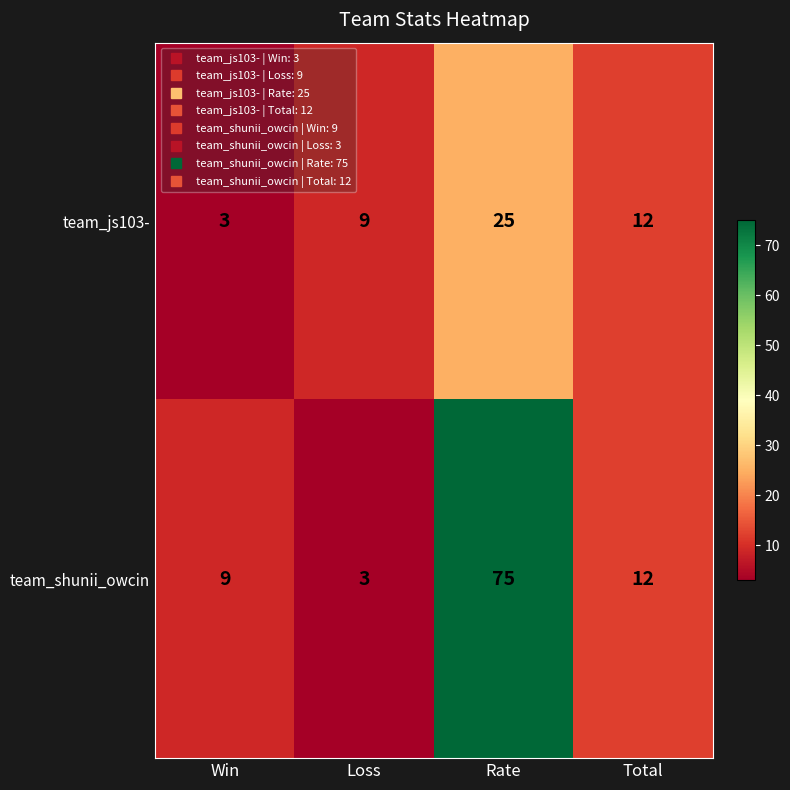

What is the difference between the second highest and minimum values in the team_shunii_owcin series?

9